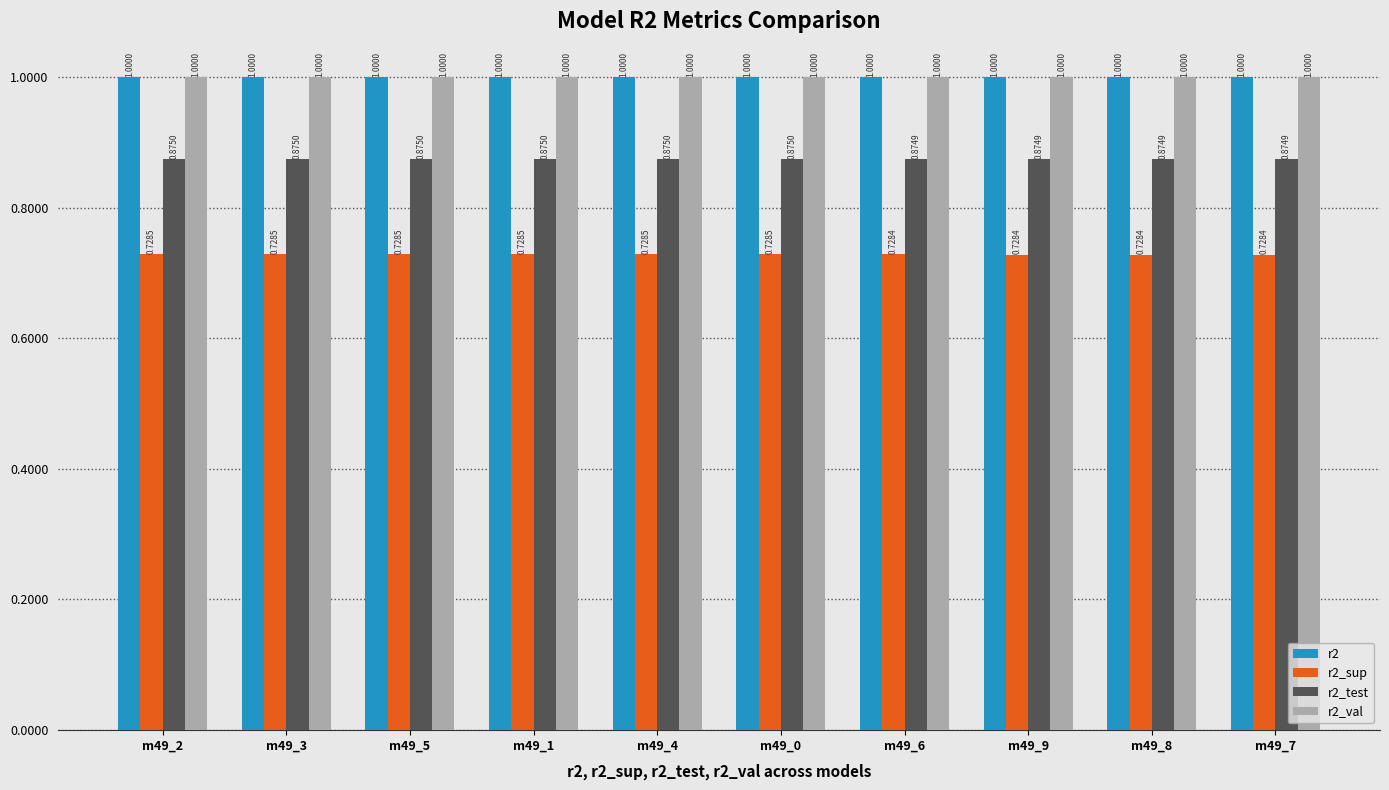

What is the total value across all series at m49_9?

3.6